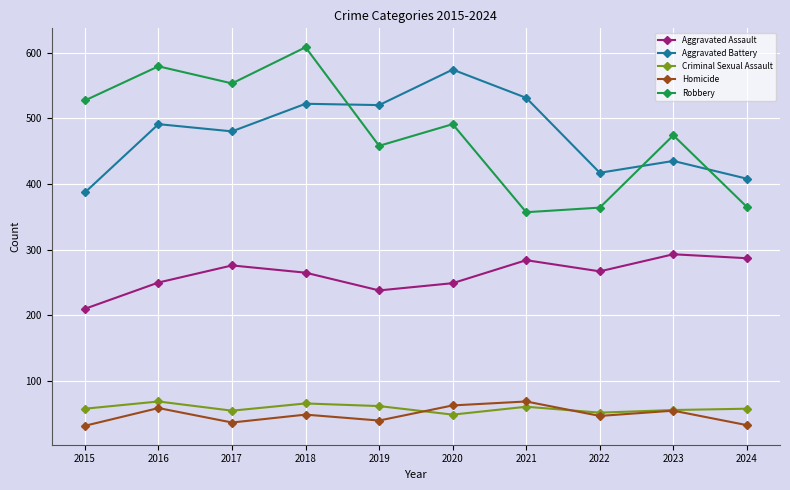

Which series has the widest spread of values?

Robbery